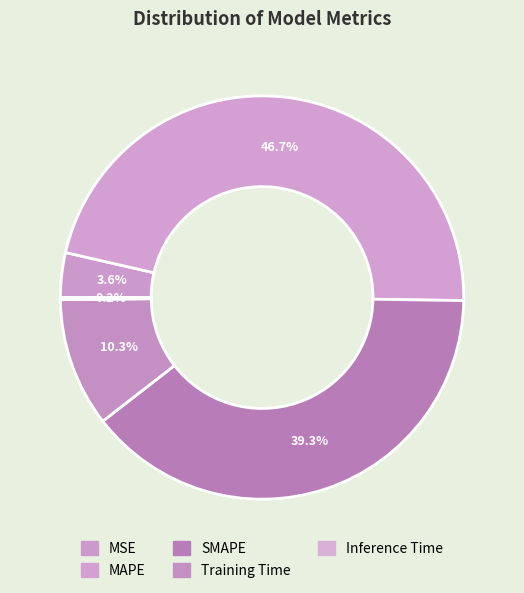

To the nearest percent, what percentage of the pie is MAPE?

47%